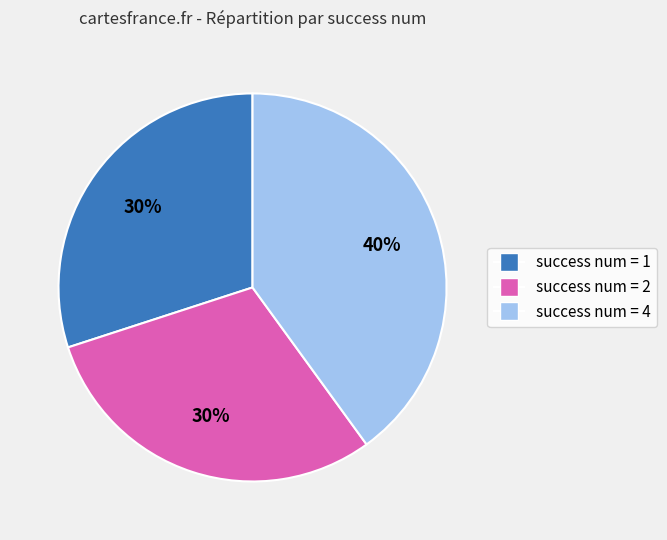

To the nearest percent, what is the difference between the largest and smallest slice percentages?

10%